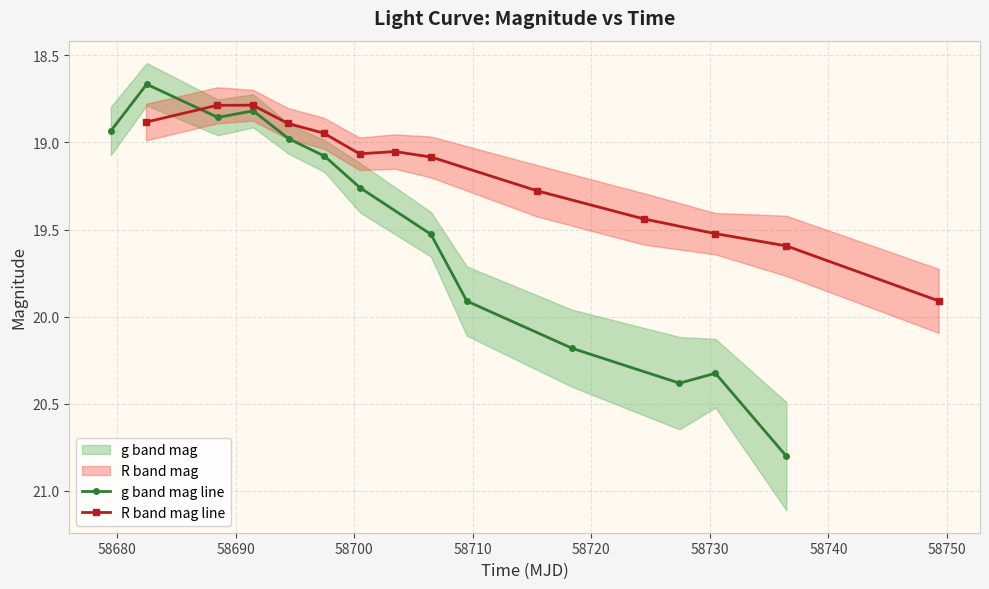

What is the average value of the R band mag line series?

19.2